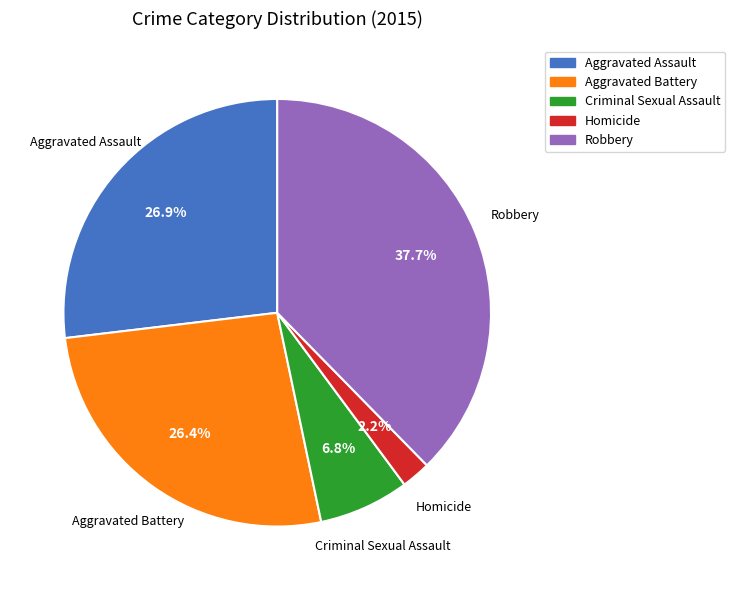

To the nearest percent, what percentage of the pie is Robbery?

38%